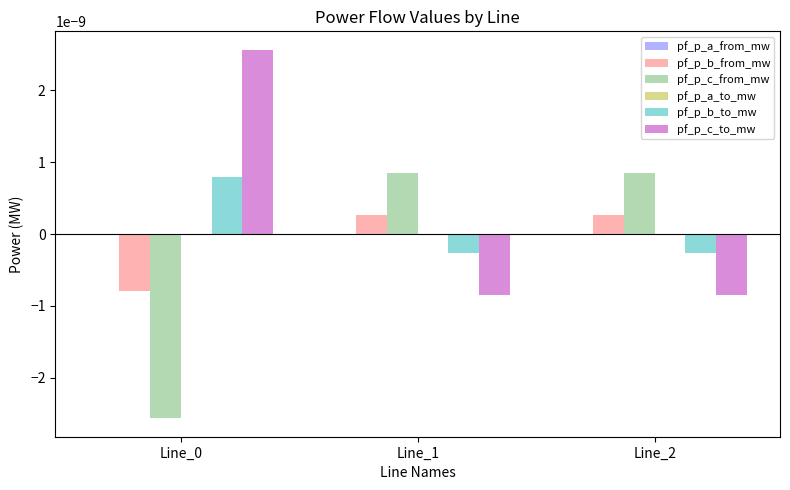

How many categories are shown in the chart?

3